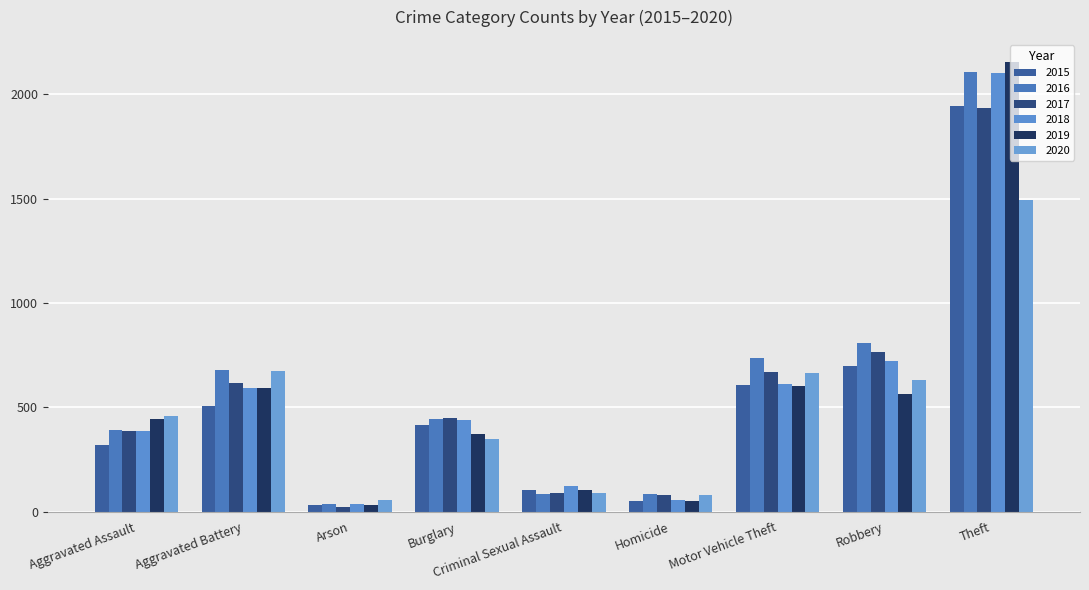

How many bars are there in total?

54